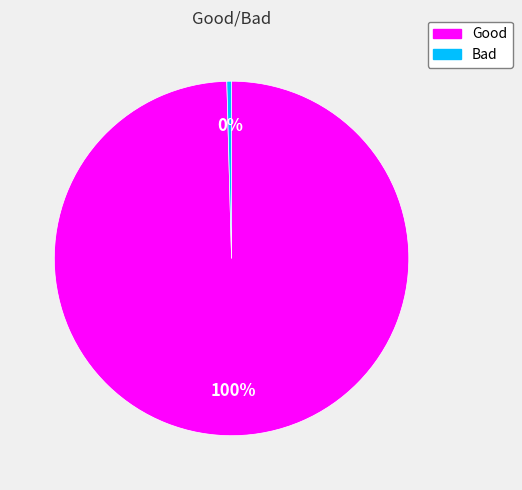

Which category has the smallest portion of the pie?

Bad